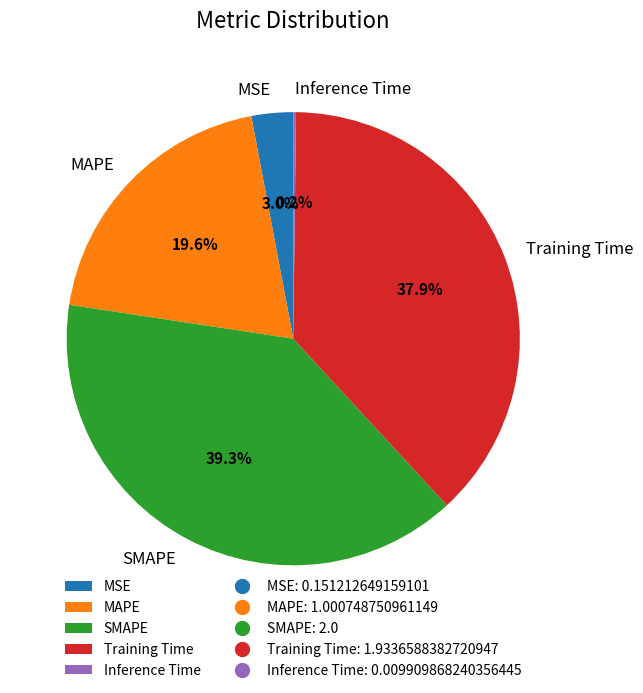

What percentage is NOT represented by MSE?

97.0%